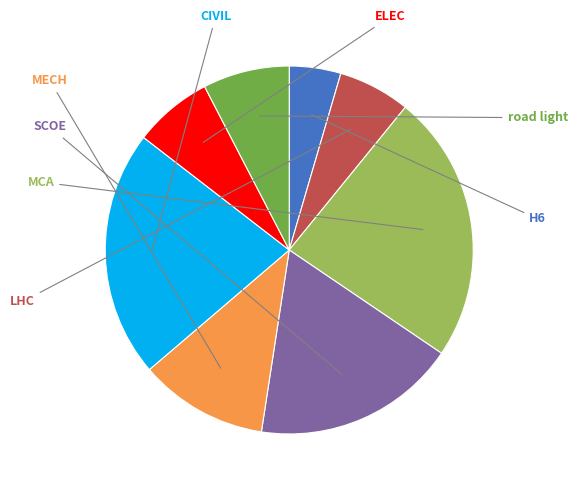

Does any single category account for the majority?

No